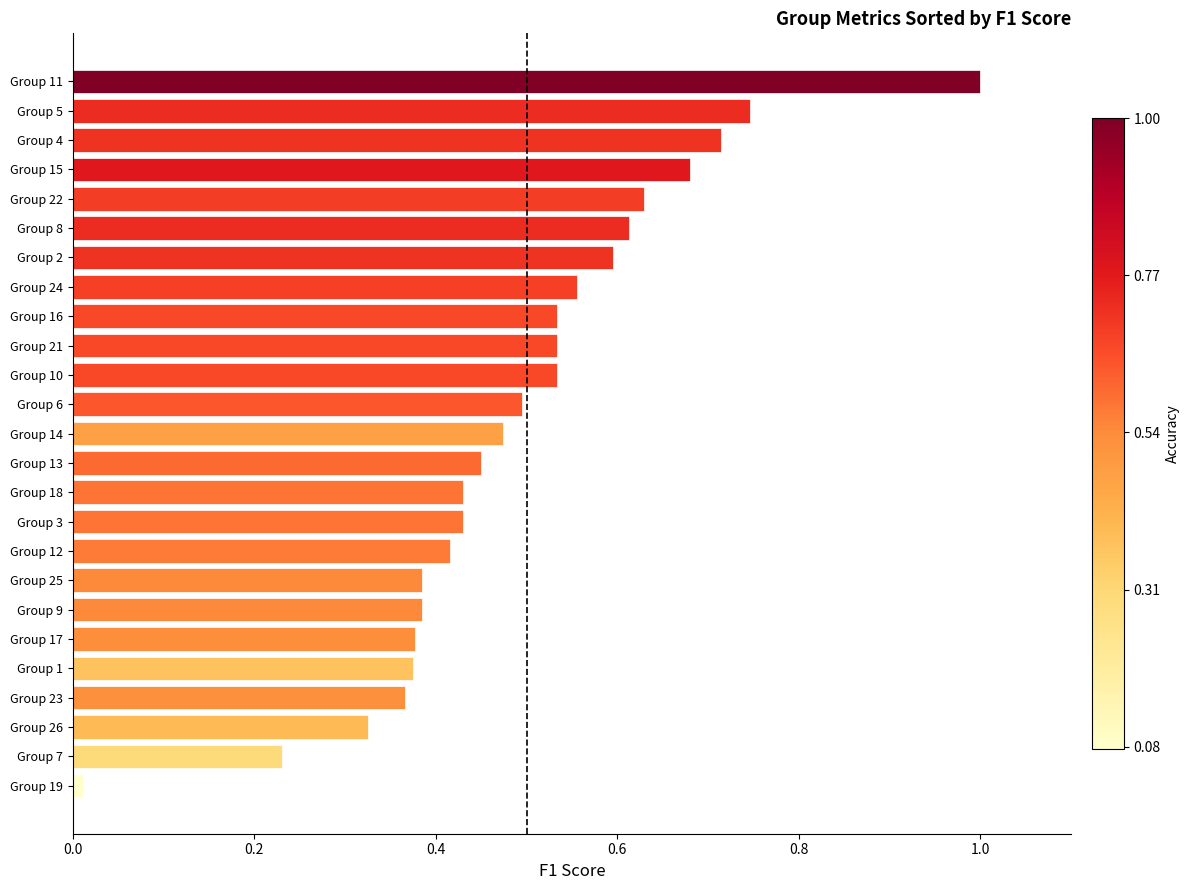

What is the sum of the values at Group 23 and Group 24?

0.9